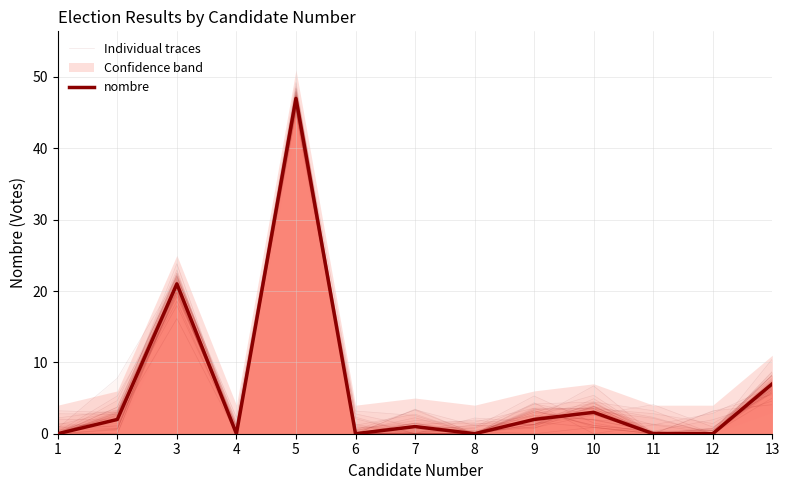

True or false: Individual traces has a value of 3.4 at 7.

True